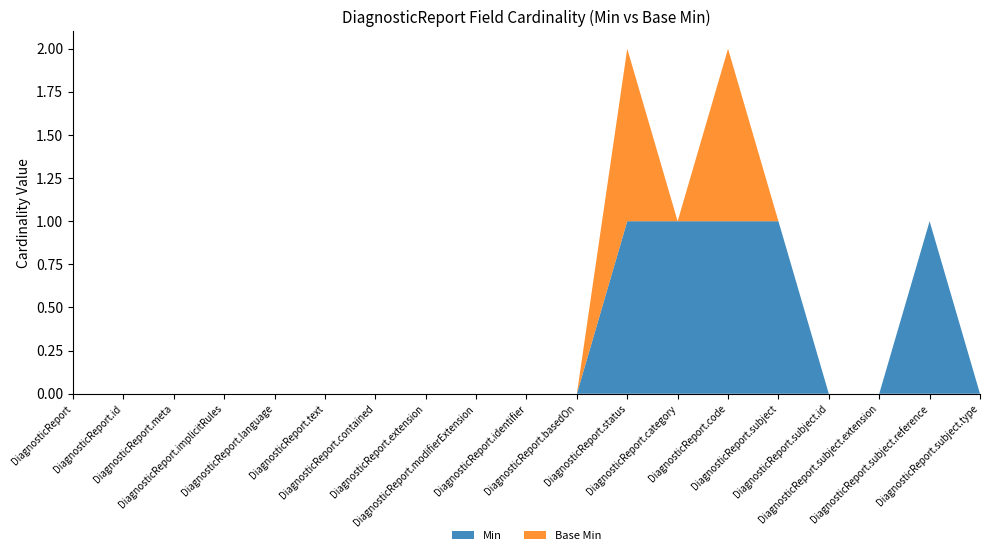

Reading right to left, list all the values displayed in this chart.

Min: DiagnosticReport.subject.type=0	DiagnosticReport.subject.reference=1	DiagnosticReport.subject.extension=0	DiagnosticReport.subject.id=0	DiagnosticReport.subject=1	DiagnosticReport.code=1	DiagnosticReport.category=1	DiagnosticReport.status=1	DiagnosticReport.basedOn=0	DiagnosticReport.identifier=0	DiagnosticReport.modifierExtension=0	DiagnosticReport.extension=0	DiagnosticReport.contained=0	DiagnosticReport.text=0	DiagnosticReport.language=0	DiagnosticReport.implicitRules=0	DiagnosticReport.meta=0	DiagnosticReport.id=0	DiagnosticReport=0
Base Min: DiagnosticReport.subject.type=0	DiagnosticReport.subject.reference=0	DiagnosticReport.subject.extension=0	DiagnosticReport.subject.id=0	DiagnosticReport.subject=0	DiagnosticReport.code=1	DiagnosticReport.category=0	DiagnosticReport.status=1	DiagnosticReport.basedOn=0	DiagnosticReport.identifier=0	DiagnosticReport.modifierExtension=0	DiagnosticReport.extension=0	DiagnosticReport.contained=0	DiagnosticReport.text=0	DiagnosticReport.language=0	DiagnosticReport.implicitRules=0	DiagnosticReport.meta=0	DiagnosticReport.id=0	DiagnosticReport=0